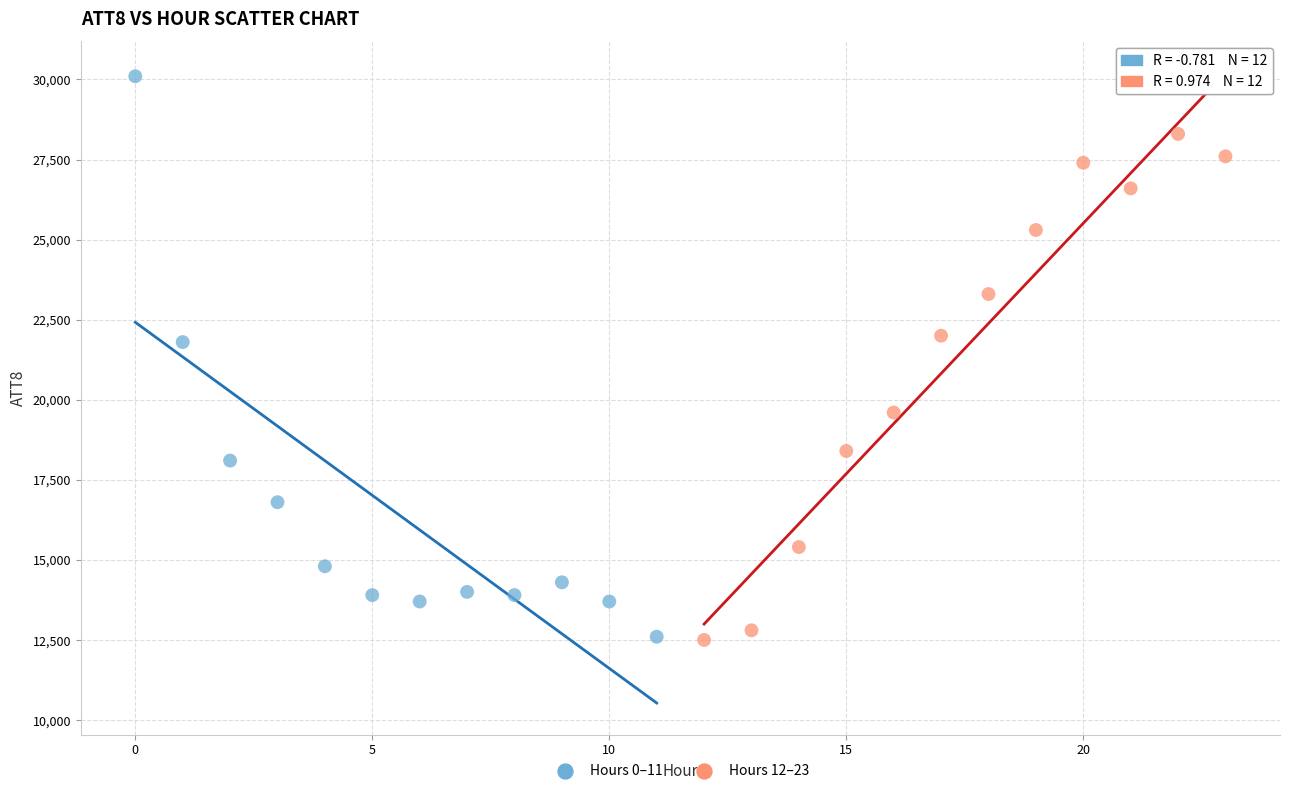

Which series has the largest Y range (max minus min)?

Hours 0–11